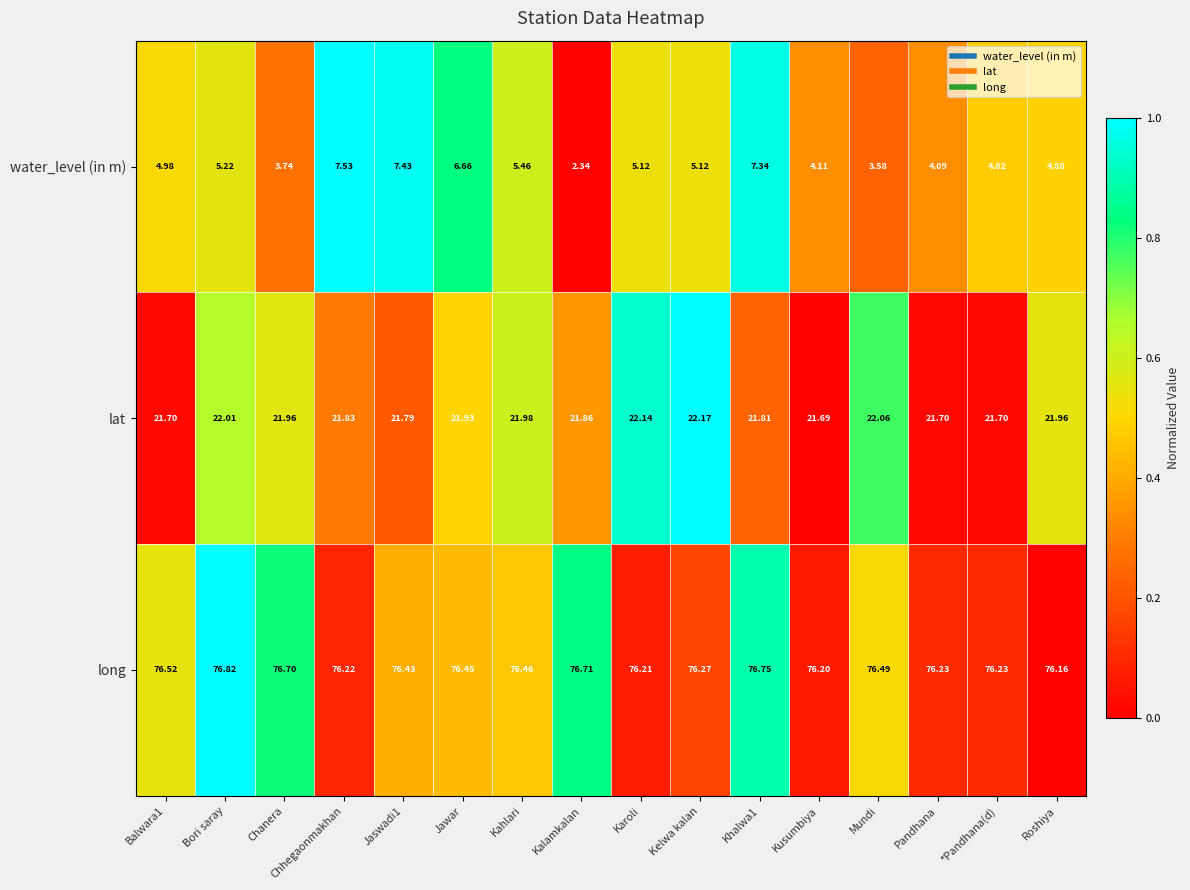

Is the value of lat at Balwara1 greater than the value of long at Karoli?

No